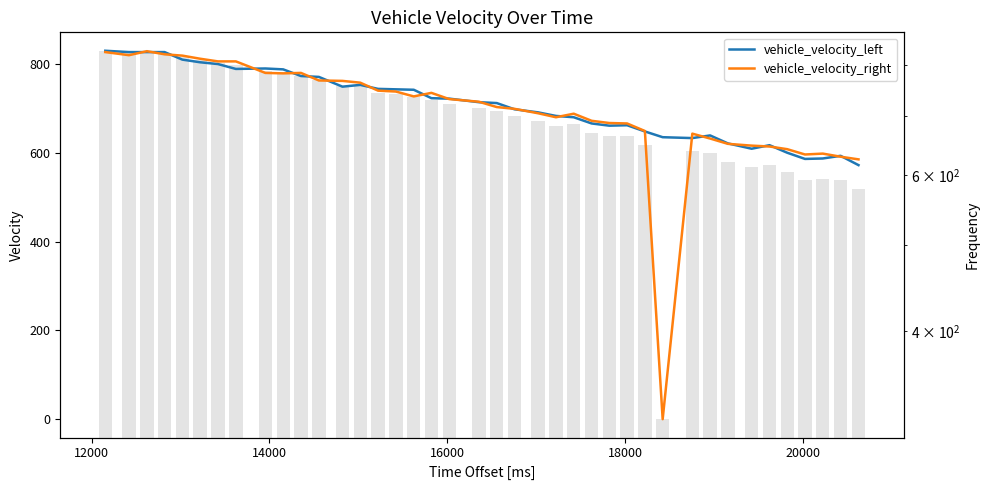

How many distinct data groups are displayed?

2